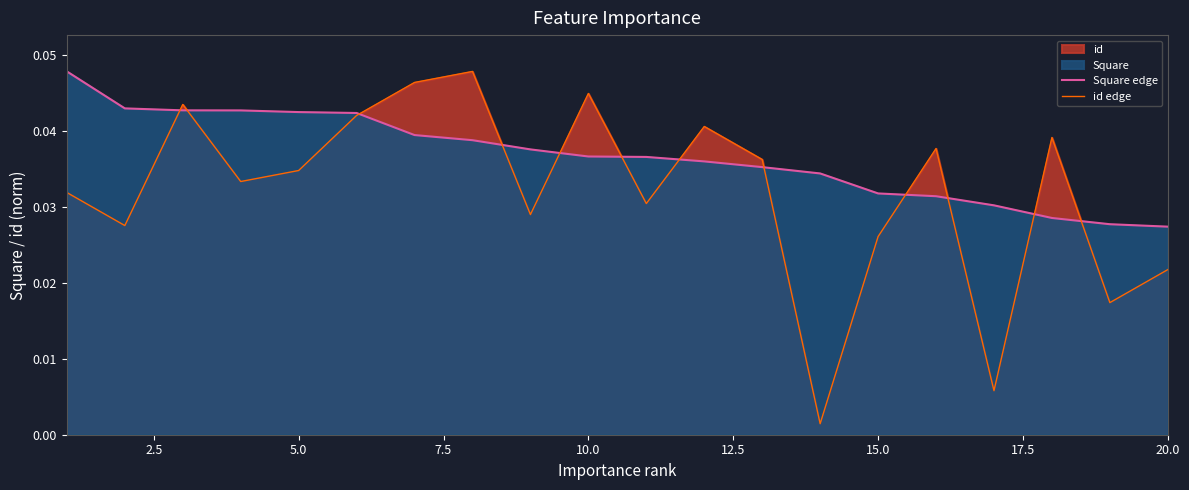

How many interior local valleys does the id edge series have?

7